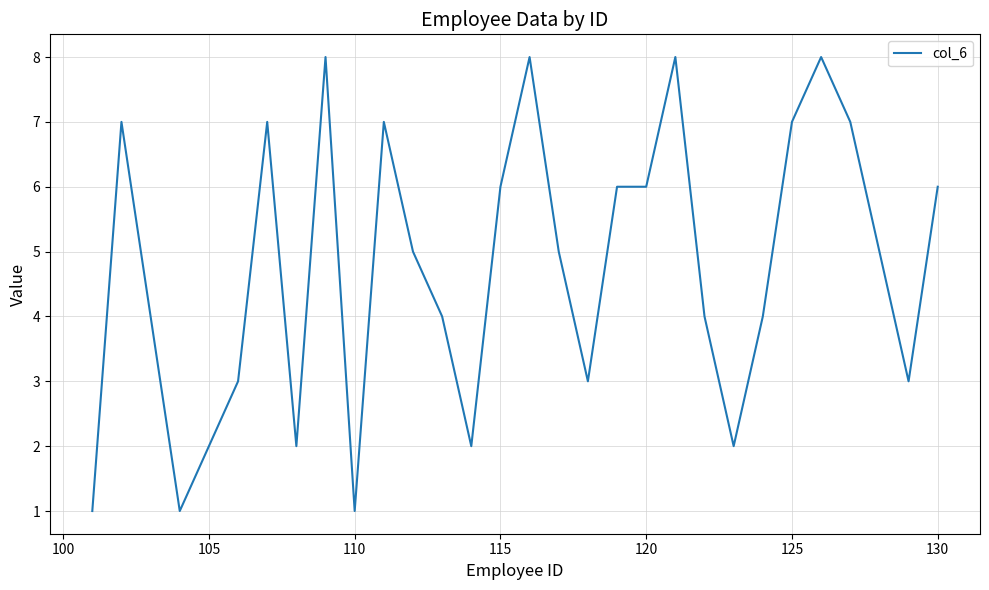

What is the greatest value displayed?

8